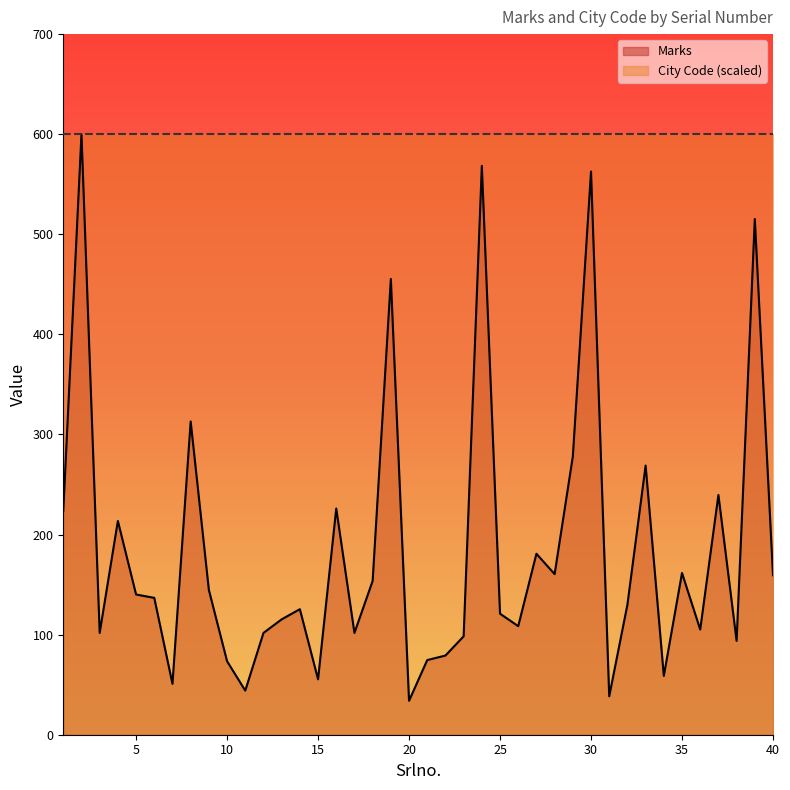

The chart shows a value of 120.9 at 25. True or false?

True